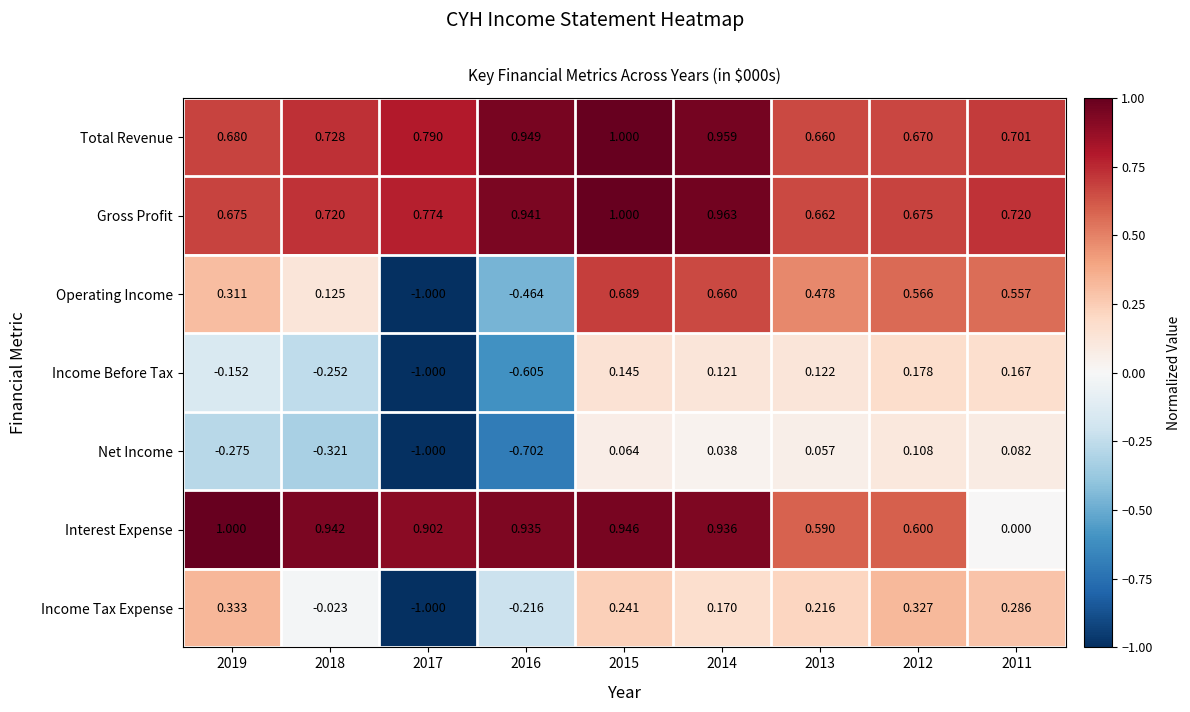

What is the greatest value displayed?

1.0